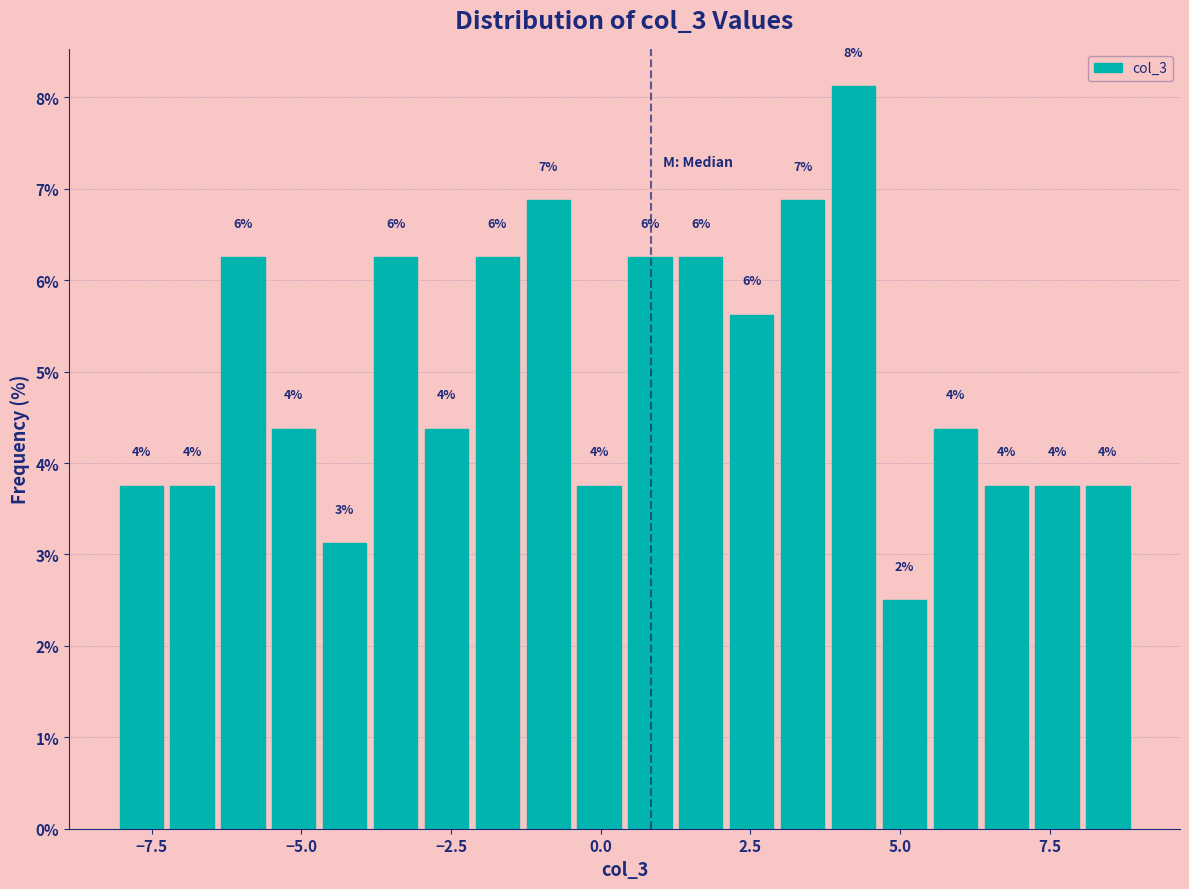

Around what value on the x-axis is the tallest bar? Give the approximate position of its centre, as read against the axis.

4.0